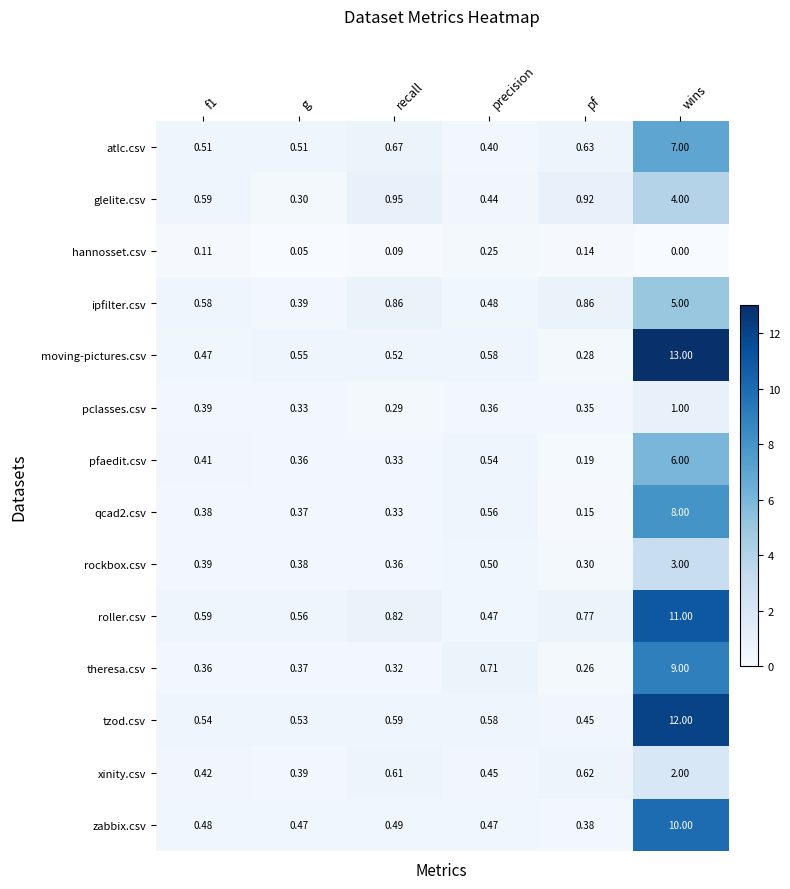

How many series are shown in this chart?

14